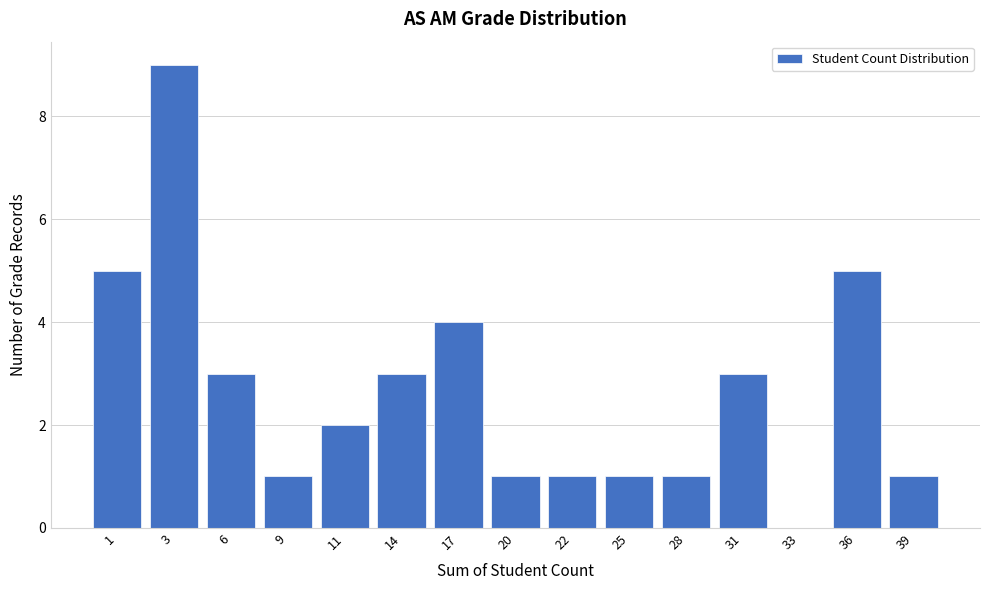

Reading right to left, what are all the values shown in this chart?

39=1	36=5	33=0	31=3	28=1	25=1	22=1	20=1	17=4	14=3	11=2	9=1	6=3	3=9	1=5